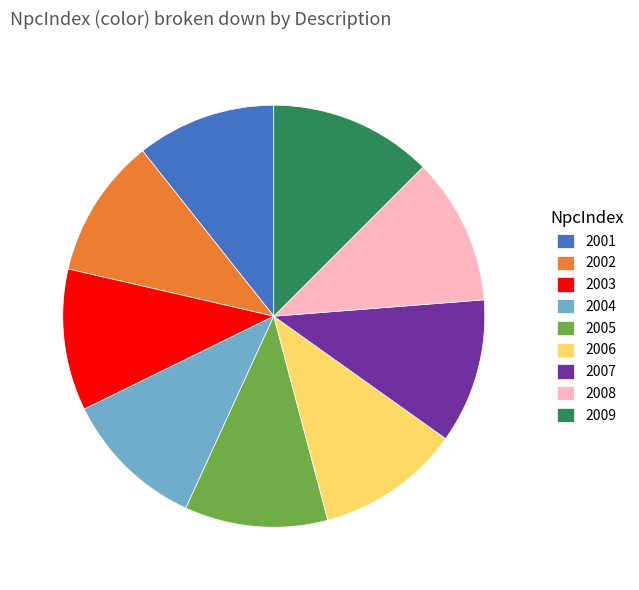

Which slice is the largest?

2009